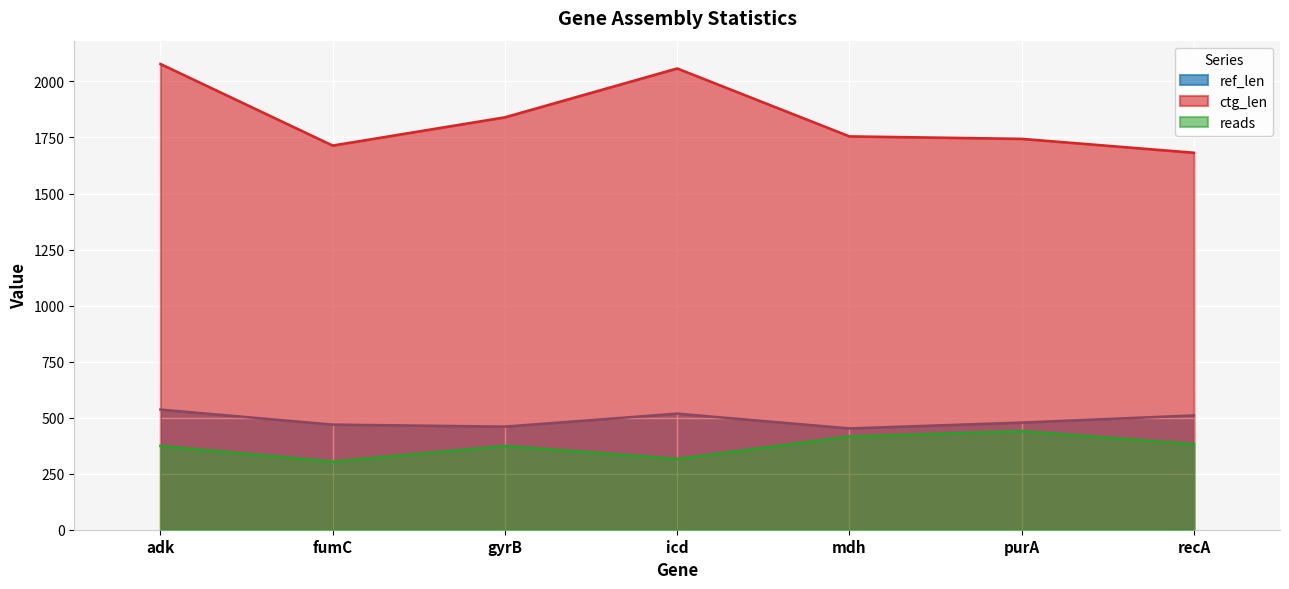

At which category does the chart reach its peak across all series?

adk